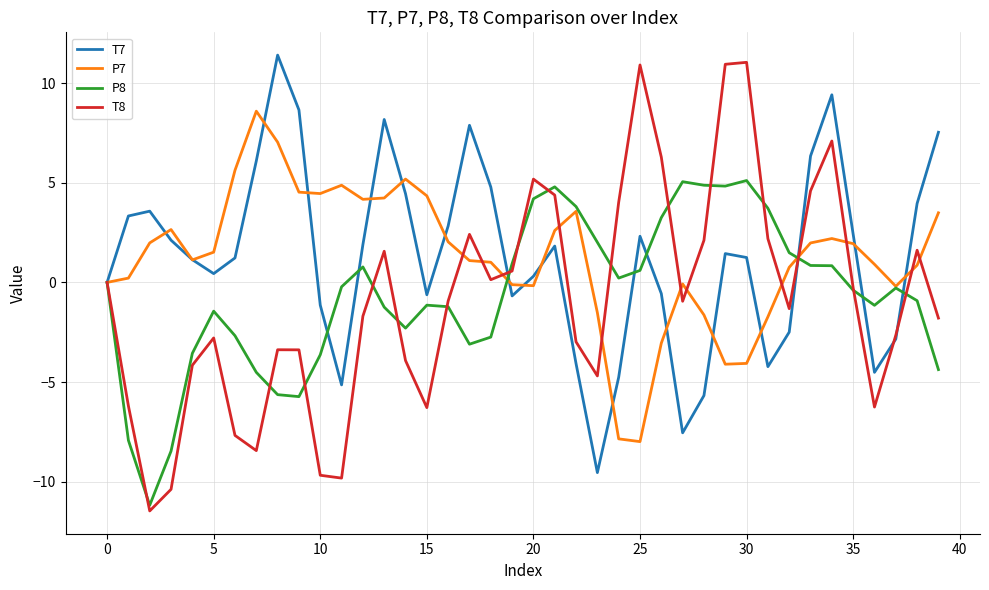

What is the maximum value for T8?

11.0